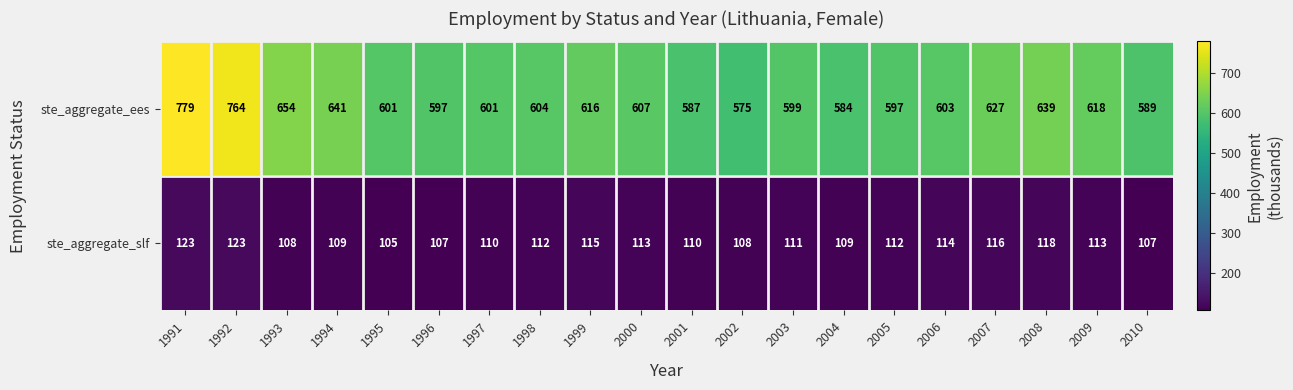

What is the minimum value shown in the chart?

105